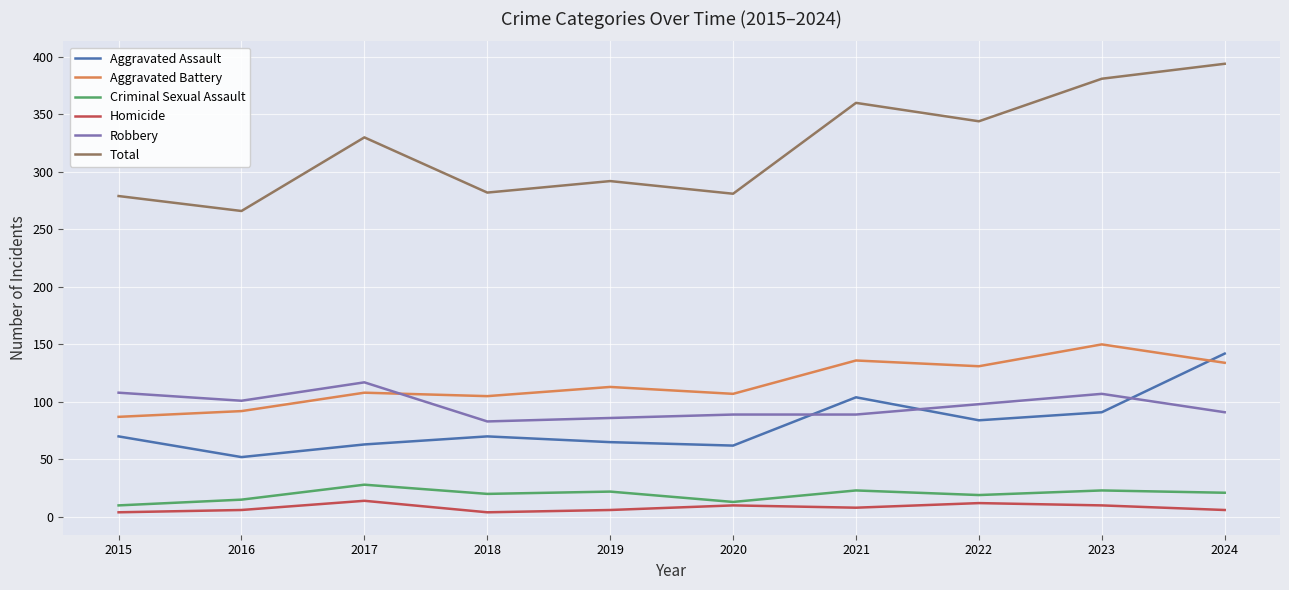

True or false: Aggravated Battery and Total cross at least once.

False